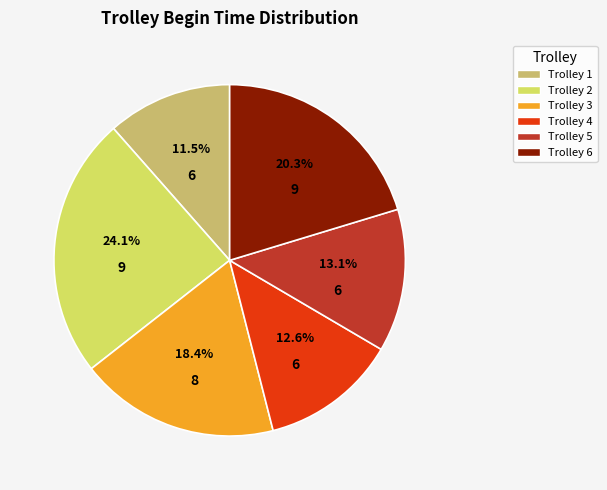

How many slices are in this pie chart?

6